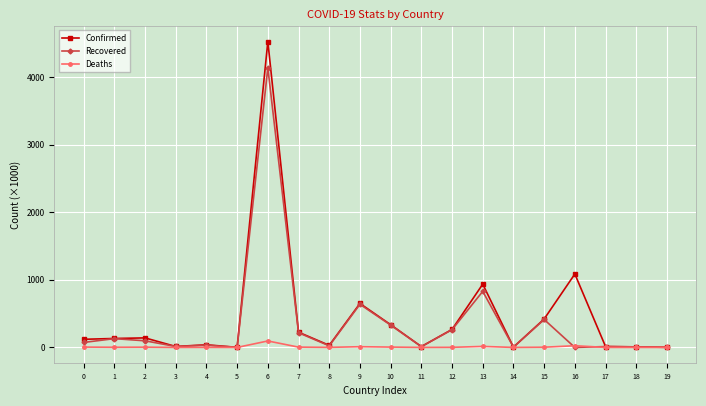

List the series in order of their peak value, highest first.

Confirmed, Recovered, Deaths